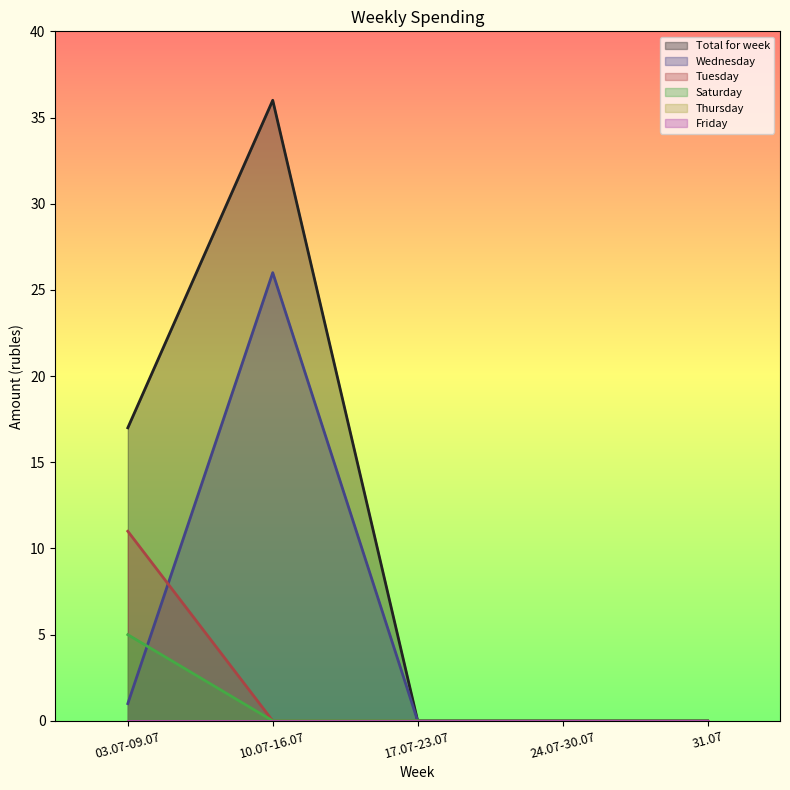

What is the approximate value of Total for week at 03.07-09.07, to the nearest 10?

20